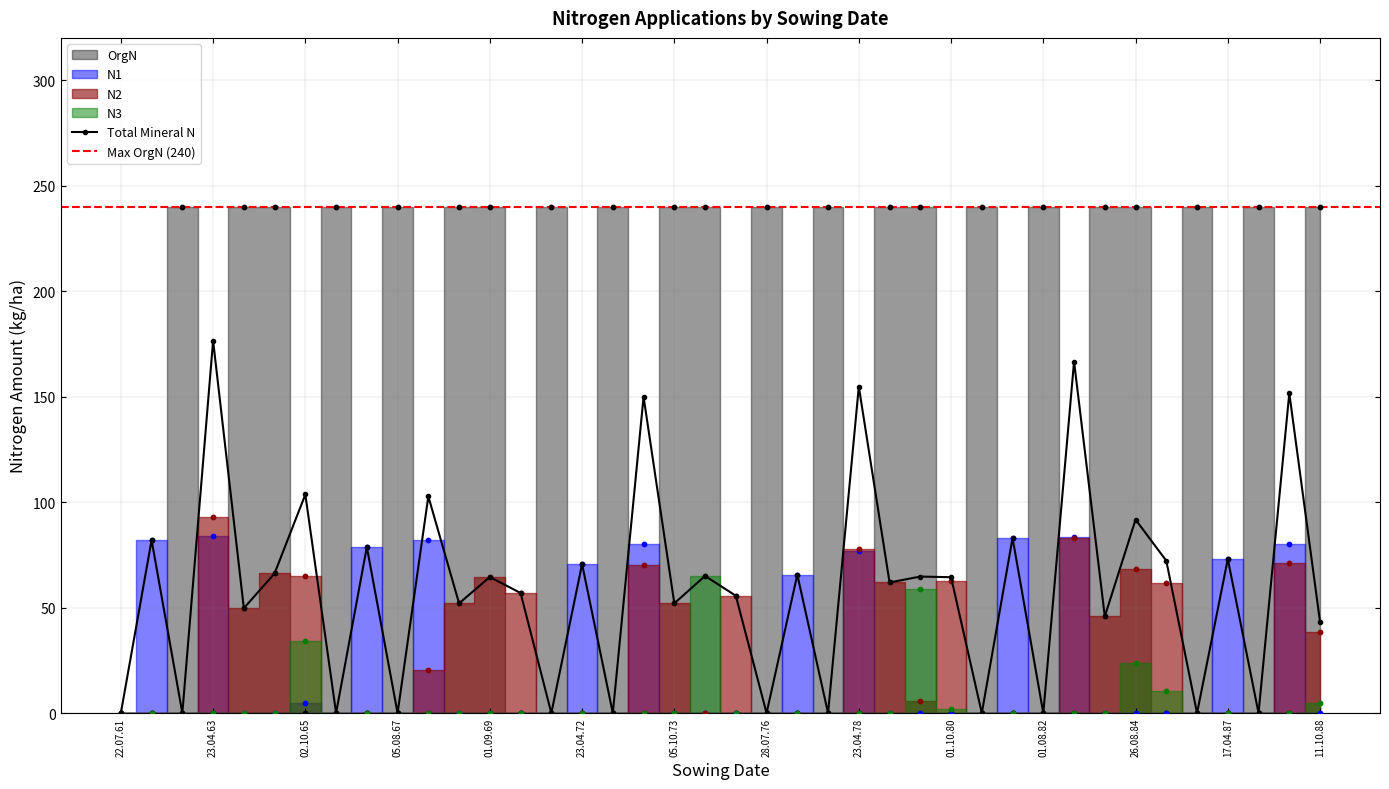

Which series has the largest Y range (max minus min)?

OrgN